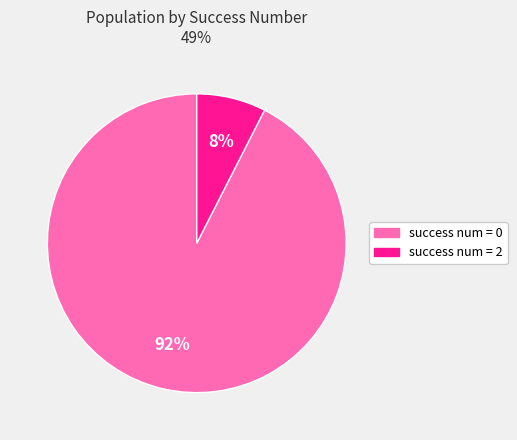

How many slices are in this pie chart?

2